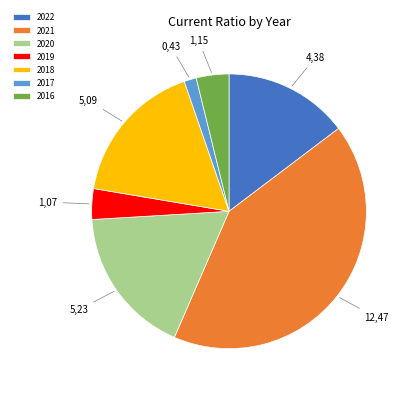

Between 2019 and 2022, which is larger?

2022